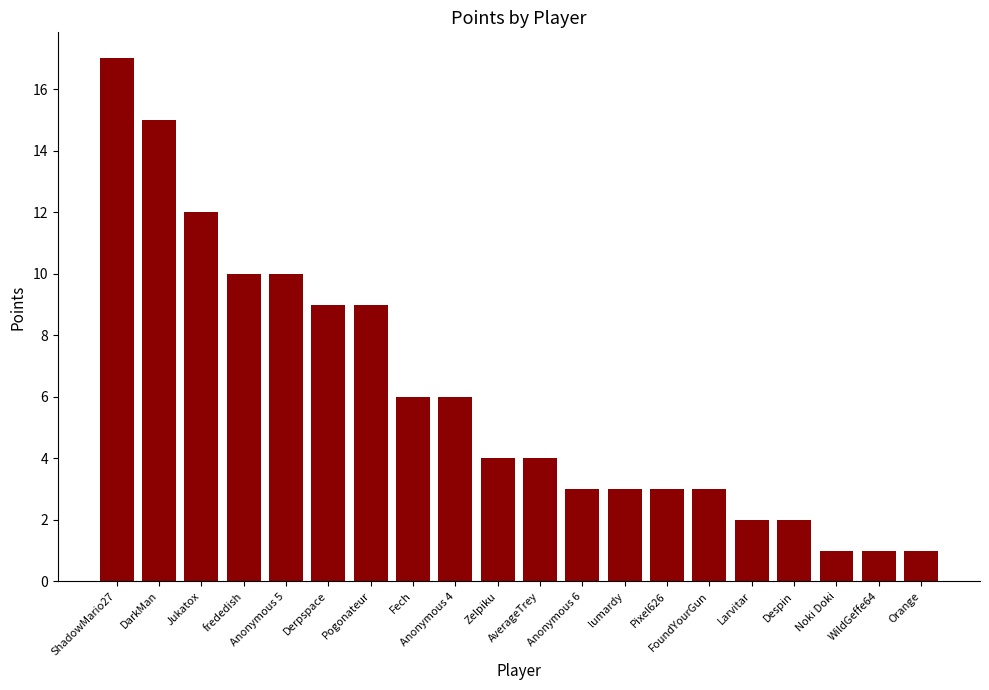

Does the chart contain stacked bars?

No